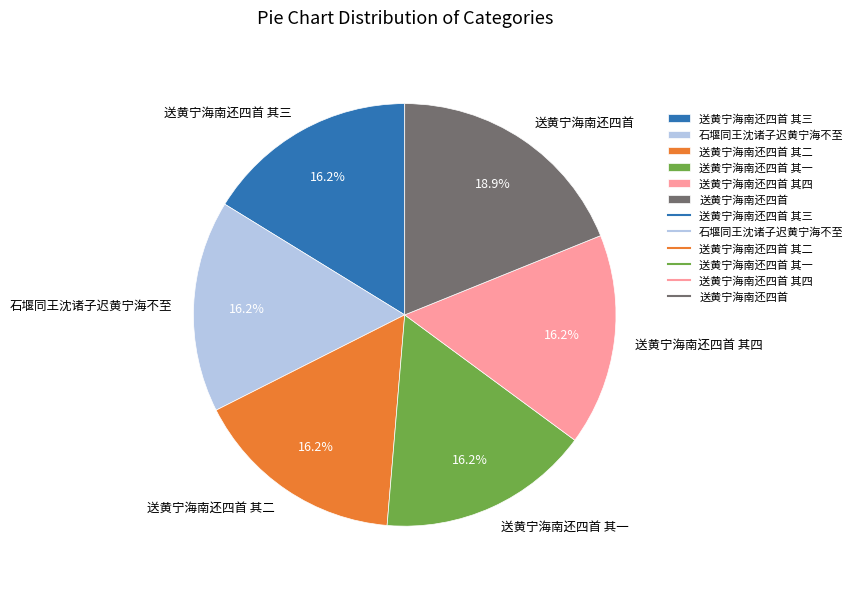

To the nearest percent, what is the average slice percentage?

17%